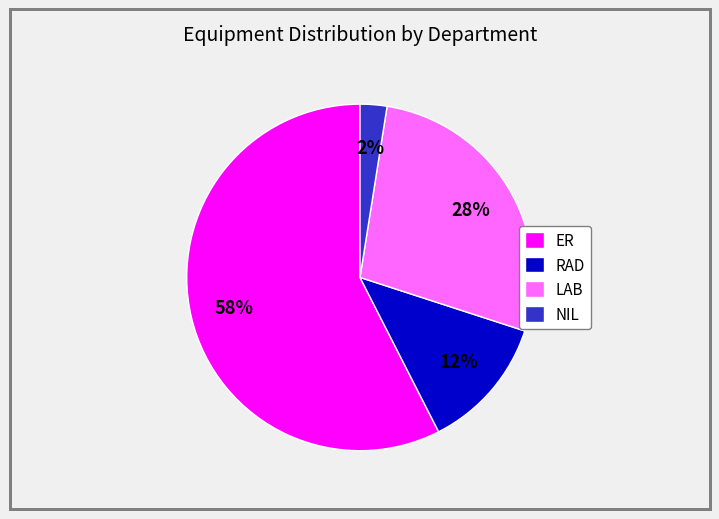

Which category has the smallest portion of the pie?

NIL